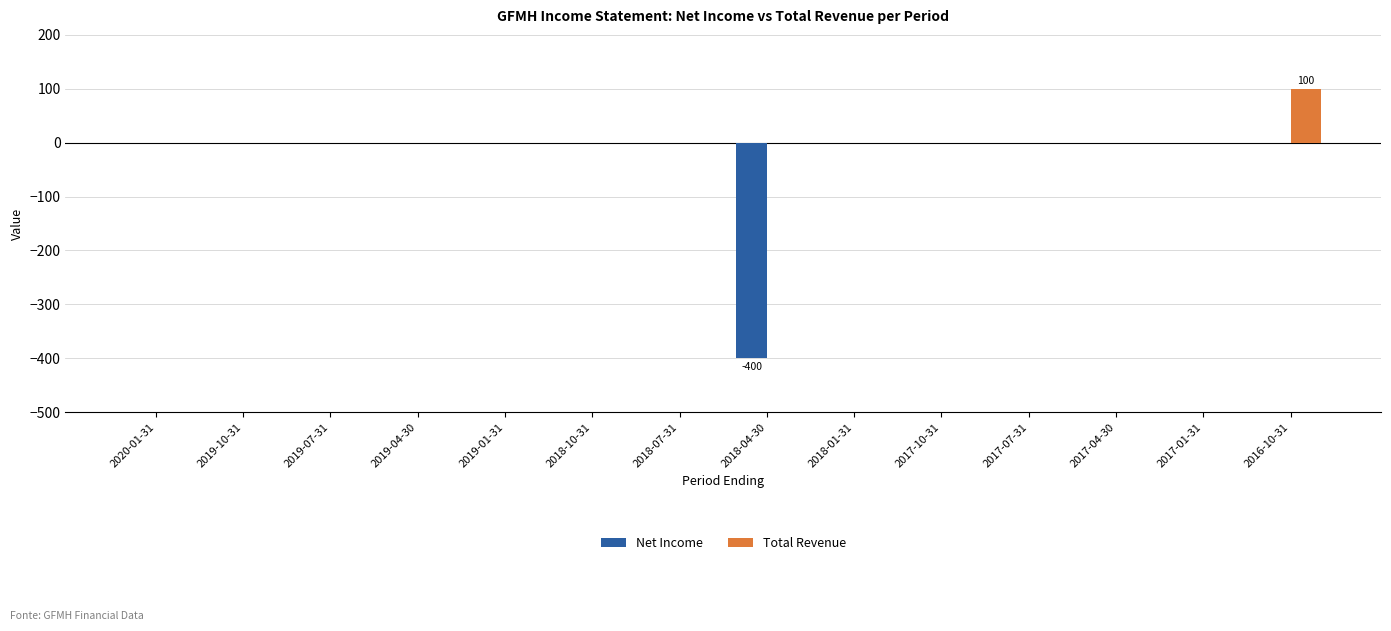

Reading right to left, transcribe all the data shown in this chart.

Net Income: 2016-10-31=0	2017-01-31=0	2017-04-30=0	2017-07-31=0	2017-10-31=0	2018-01-31=0	2018-04-30=-400	2018-07-31=0	2018-10-31=0	2019-01-31=0	2019-04-30=0	2019-07-31=0	2019-10-31=0	2020-01-31=0
Total Revenue: 2016-10-31=100	2017-01-31=0	2017-04-30=0	2017-07-31=0	2017-10-31=0	2018-01-31=0	2018-04-30=0	2018-07-31=0	2018-10-31=0	2019-01-31=0	2019-04-30=0	2019-07-31=0	2019-10-31=0	2020-01-31=0